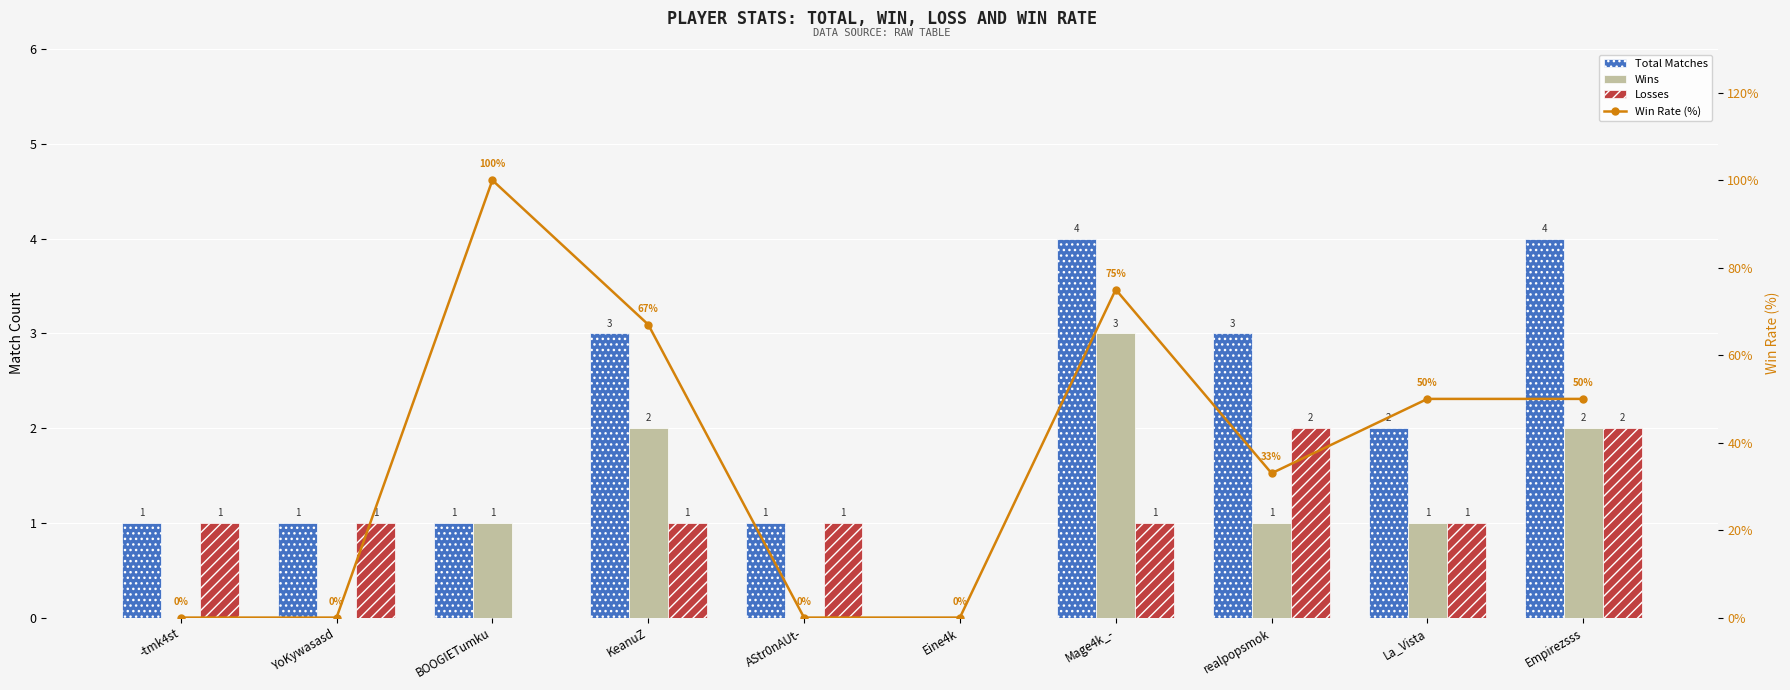

What position from the left is -tmk4st?

1